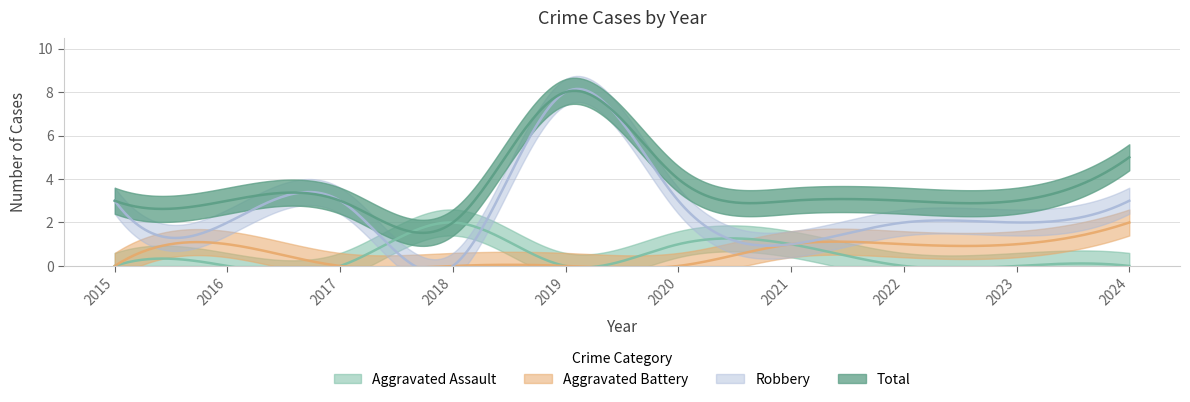

What is the sum of all Aggravated Assault values?

4